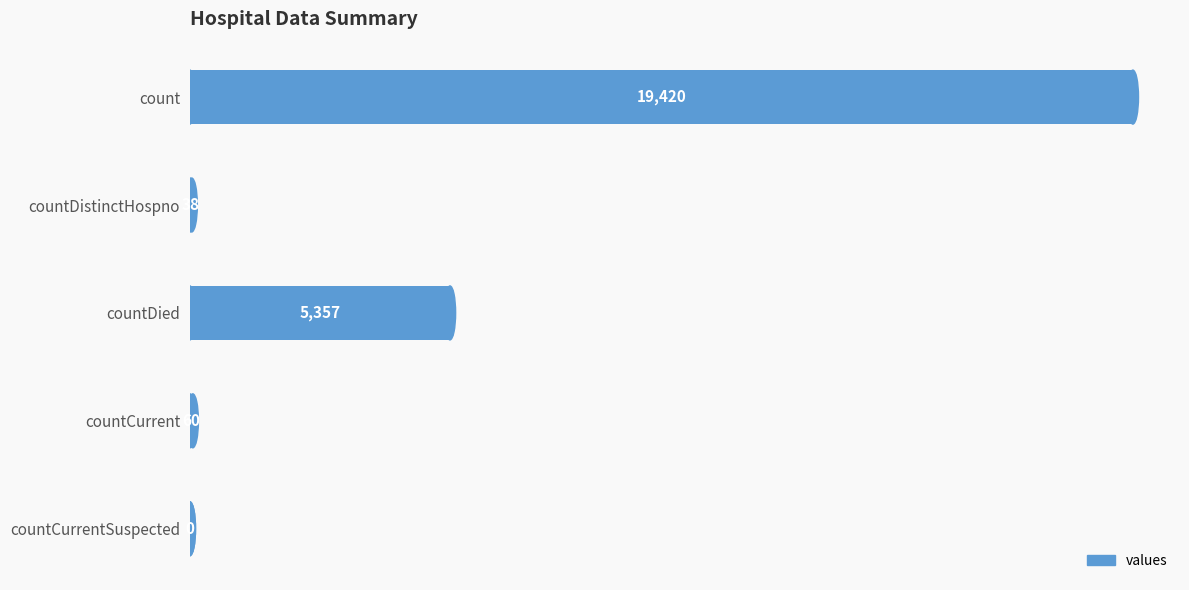

True or false: the data shows 5357 at countDied.

True